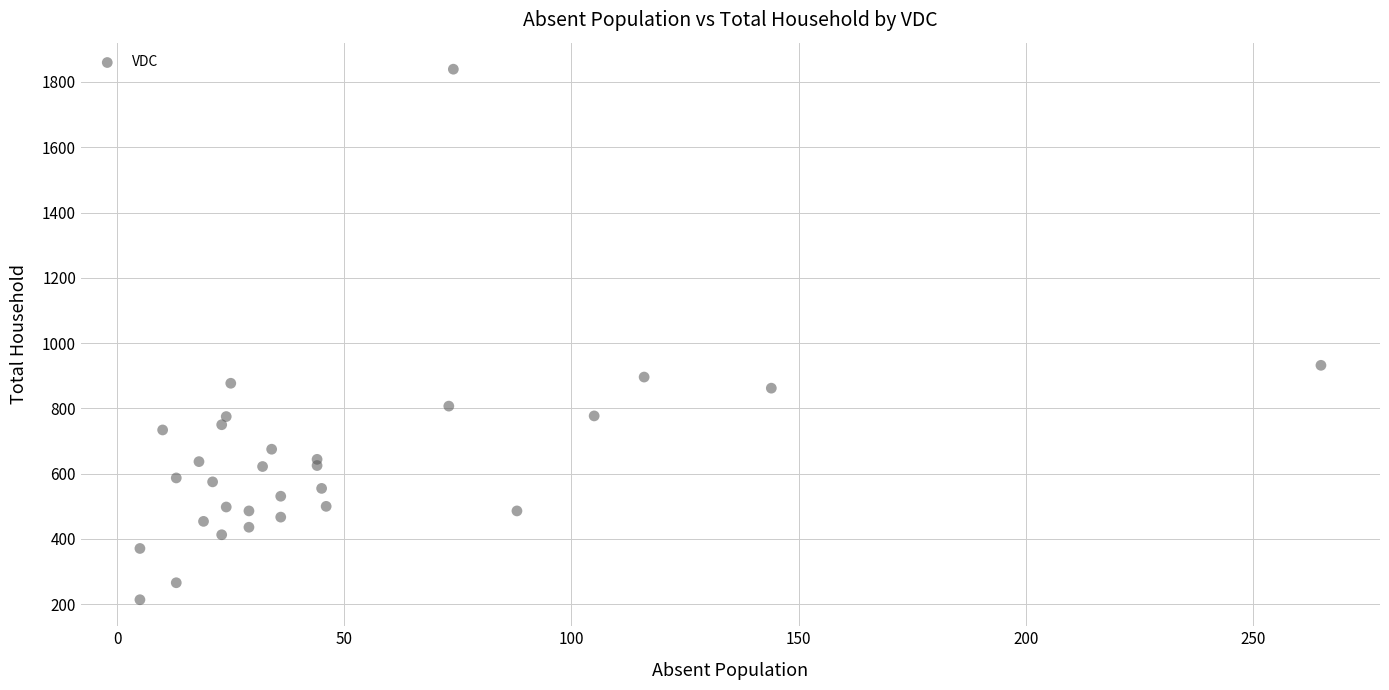

What Y value in the scatter plot is closest to 1026?

932